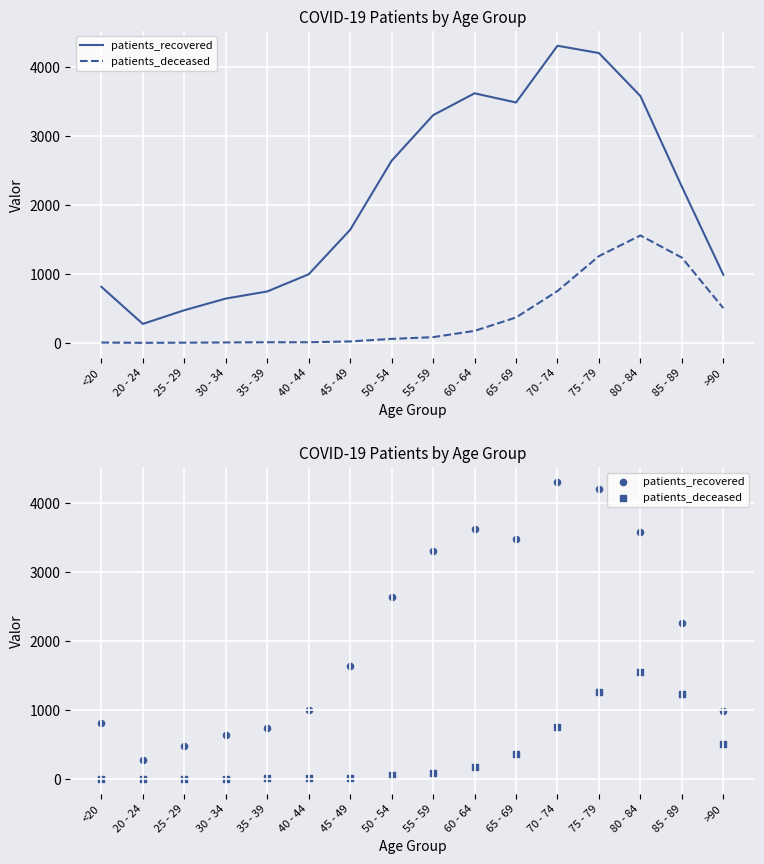

Which series reaches the minimum Y coordinate?

patients_deceased